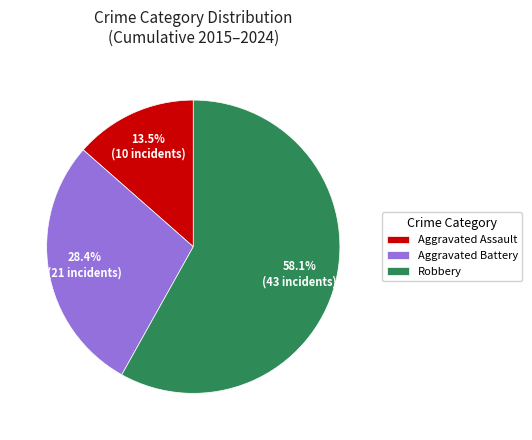

Approximately how many times larger is the value at Aggravated Assault compared to Aggravated Battery?

0.5